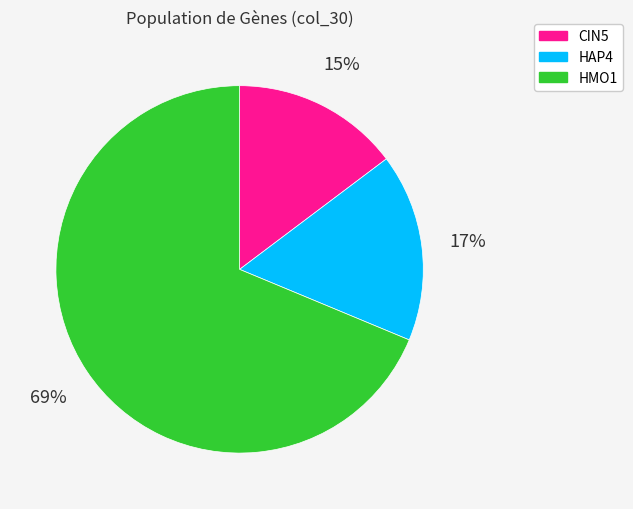

To the nearest percent, what portion does CIN5 represent?

15%